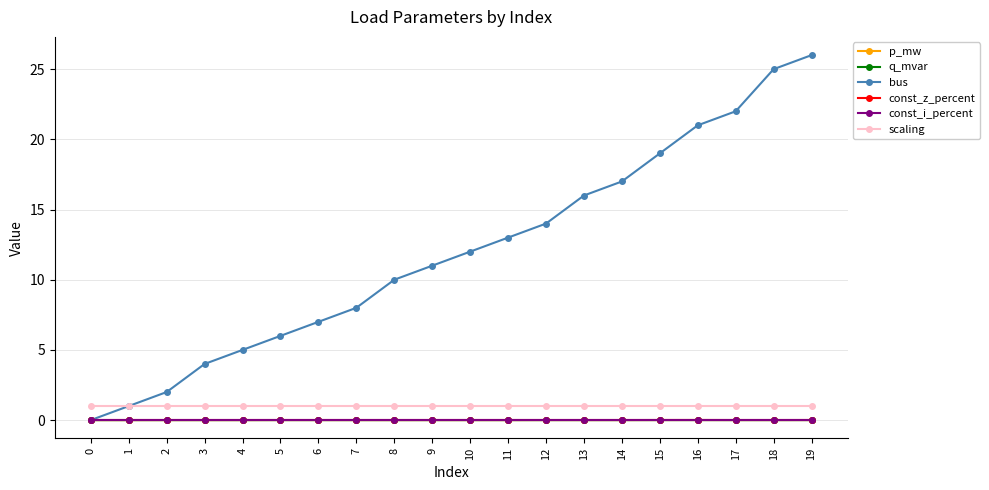

Does the chart have visible grid lines?

Yes